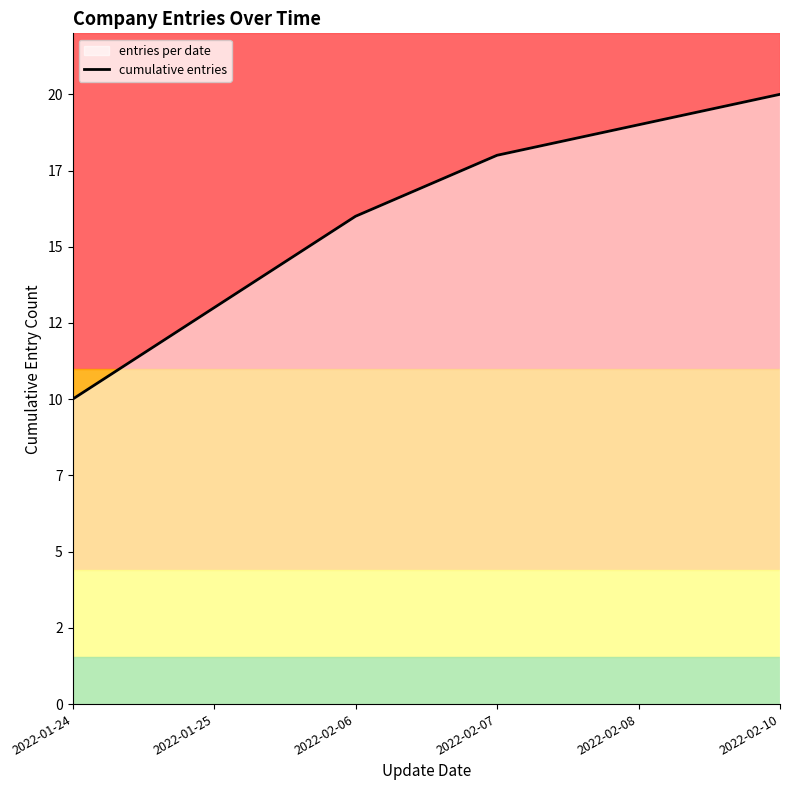

What is the maximum value shown in the chart?

20